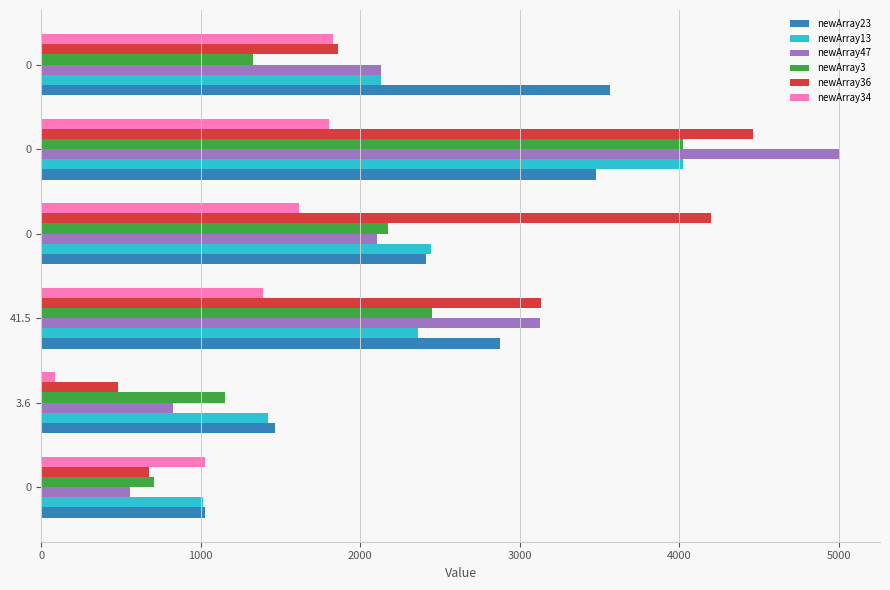

What is the highest value of the newArray13 series?

4023.9